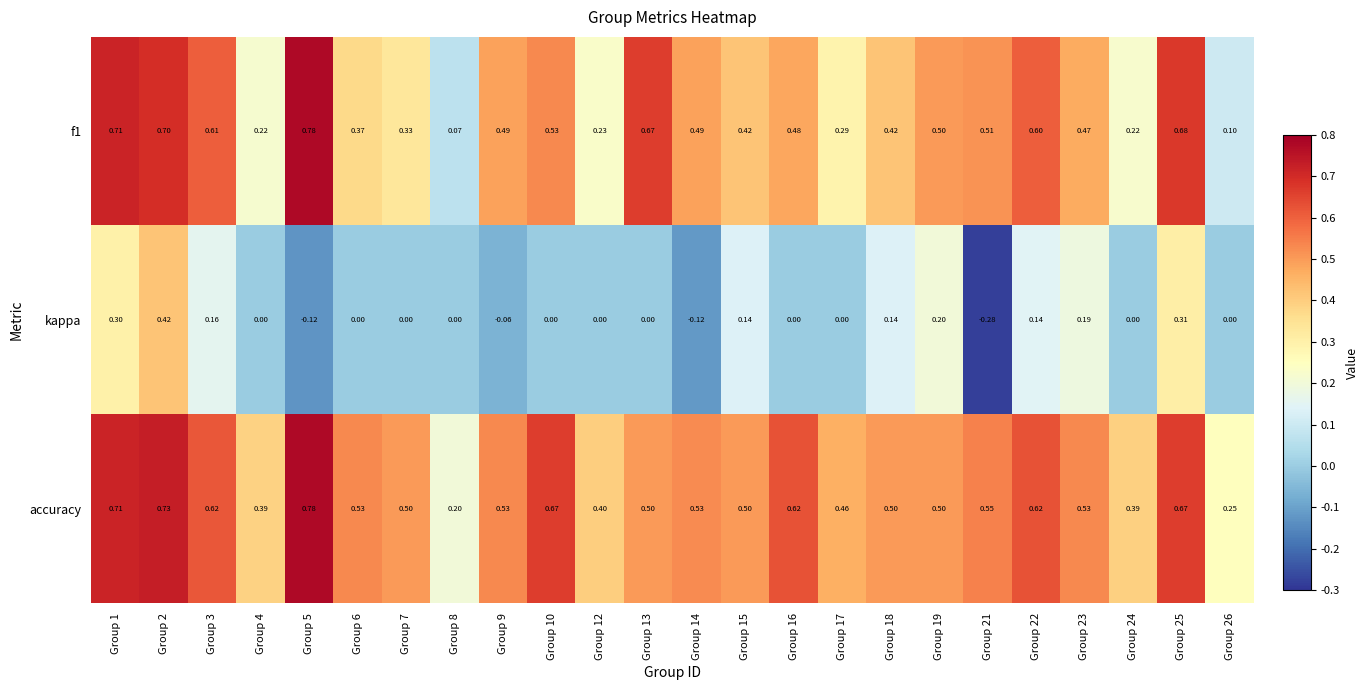

Which series has the largest total across all categories?

accuracy